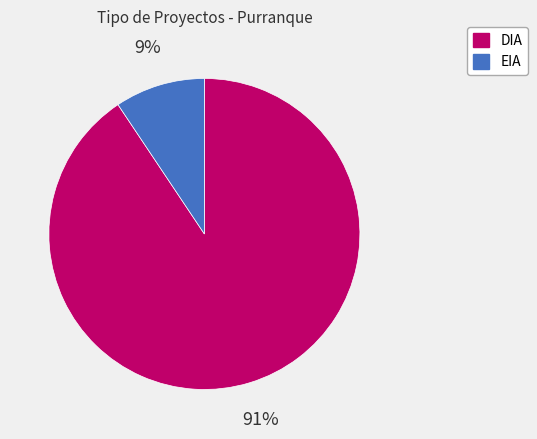

Combined, do EIA and DIA account for over 50%?

Yes